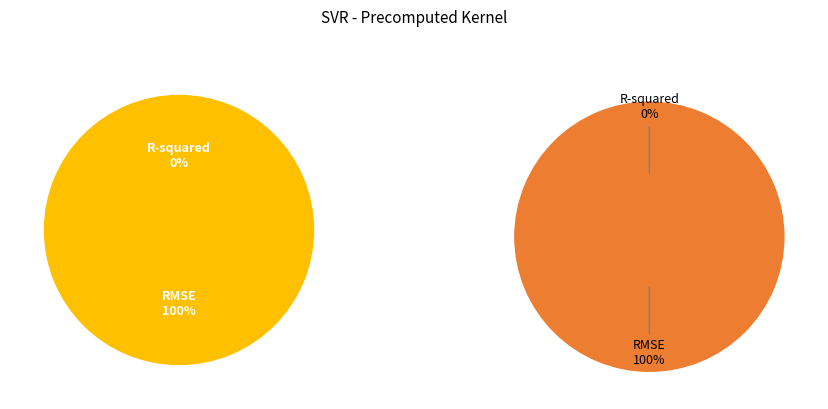

Is it true that R-squared is 0% of the pie?

True